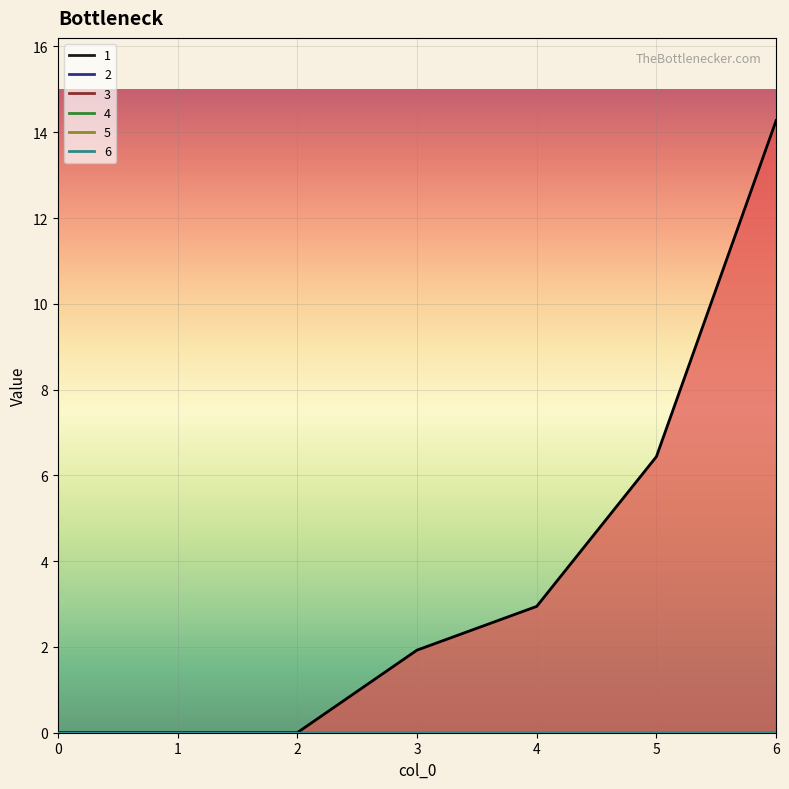

What is the sum of all 1 values?

25.6